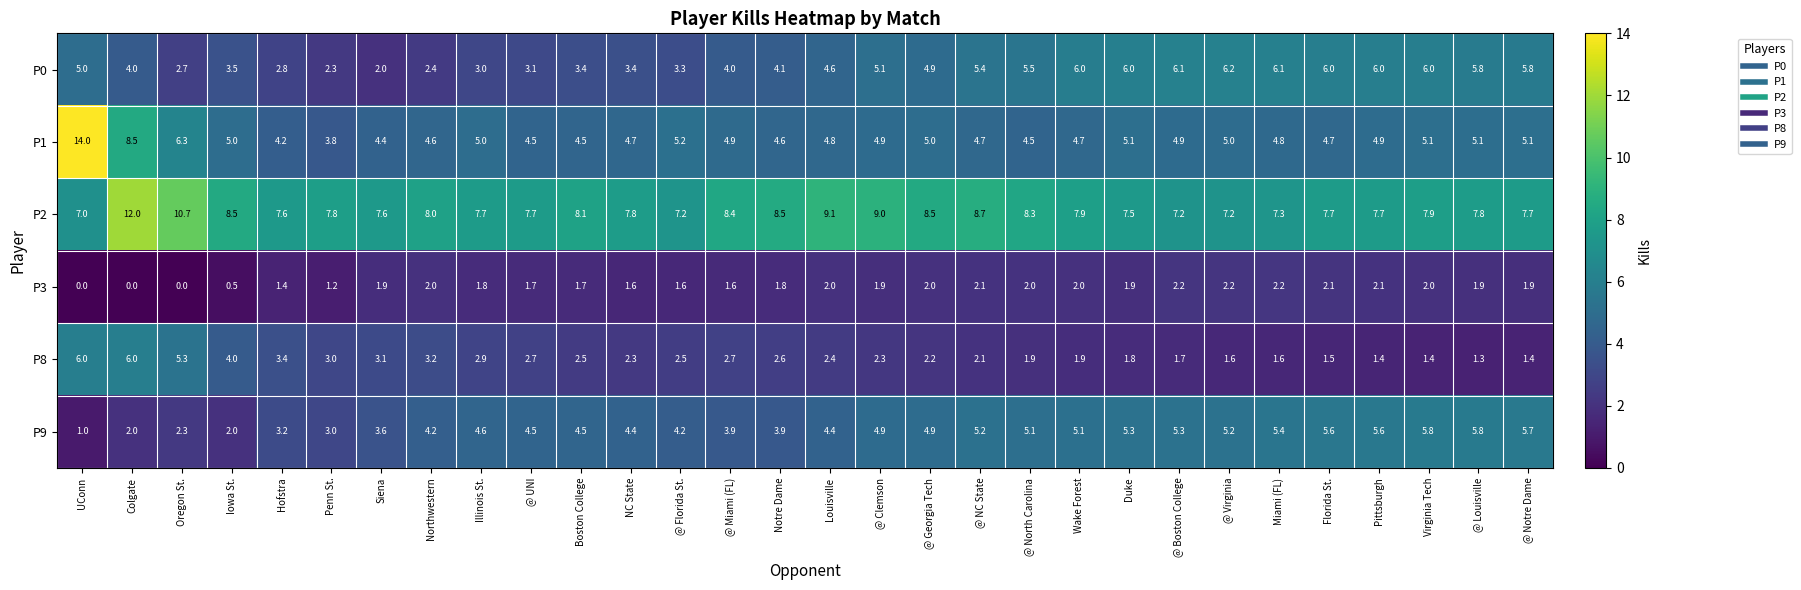

At which label does P8 first exceed 2?

UConn